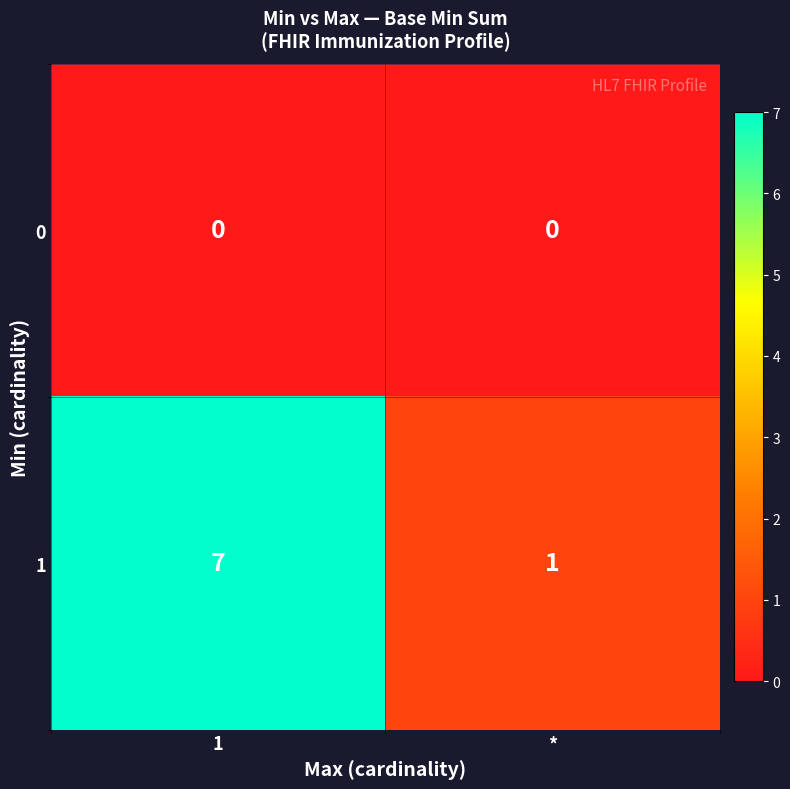

Which series has the largest total across all categories?

1